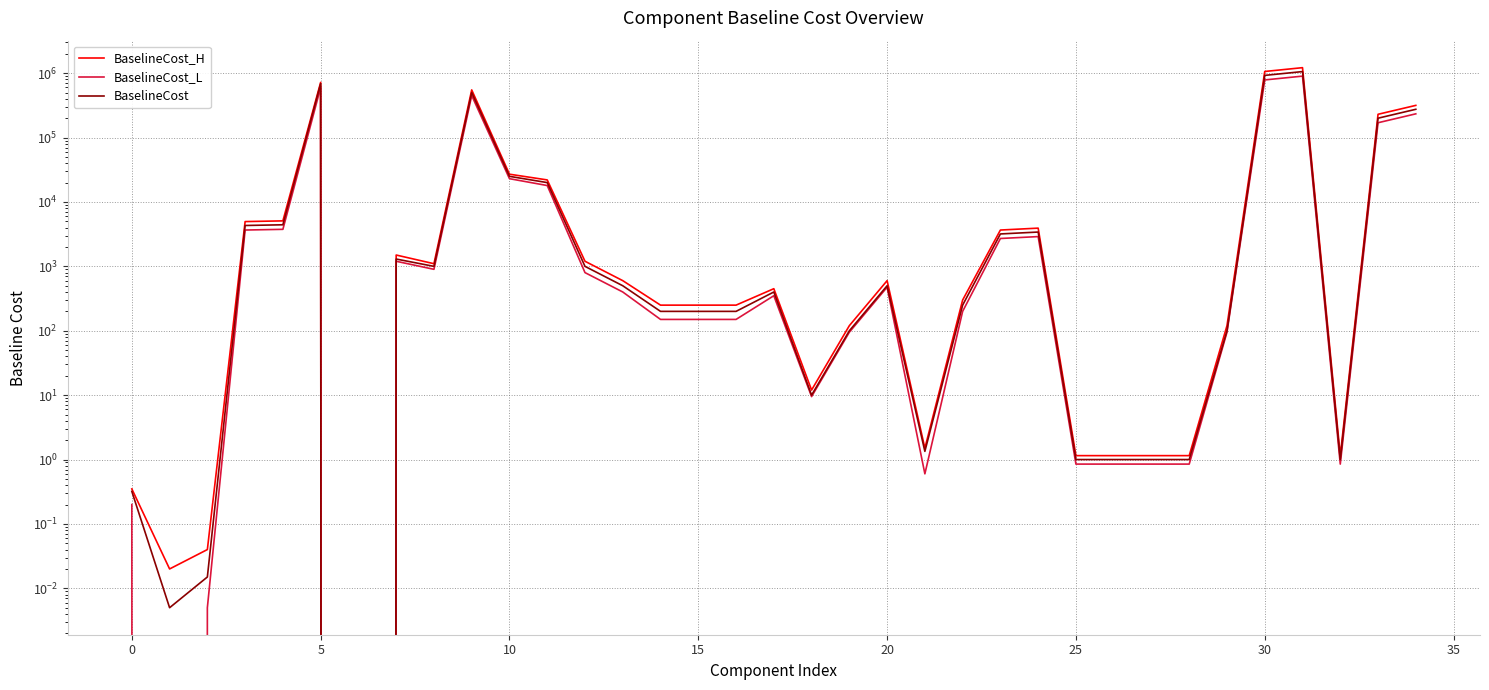

Which series has the largest range (max minus min)?

BaselineCost_H